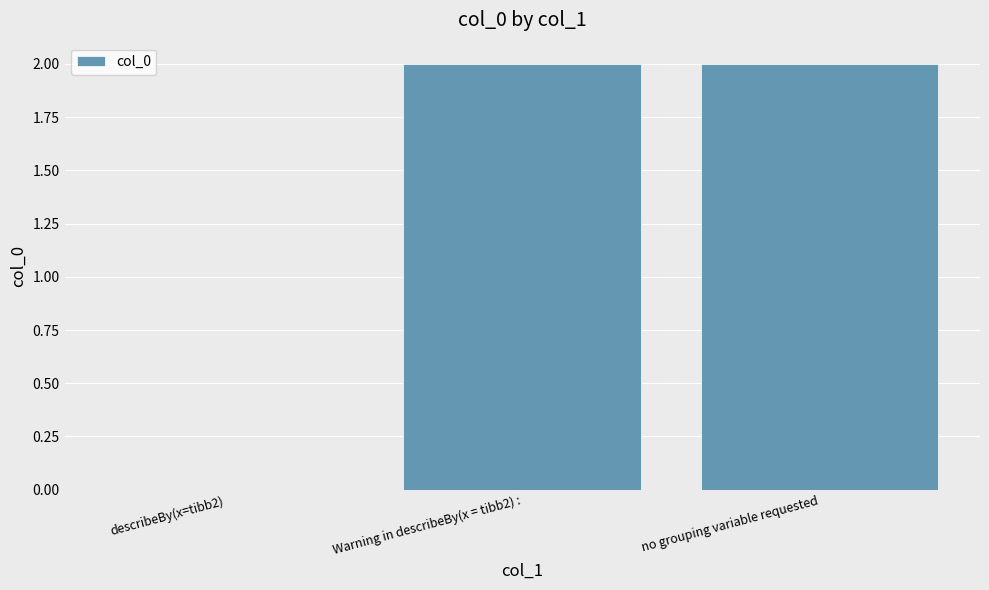

The value at Warning in describeBy(x = tibb2) : is 3. True or false?

False